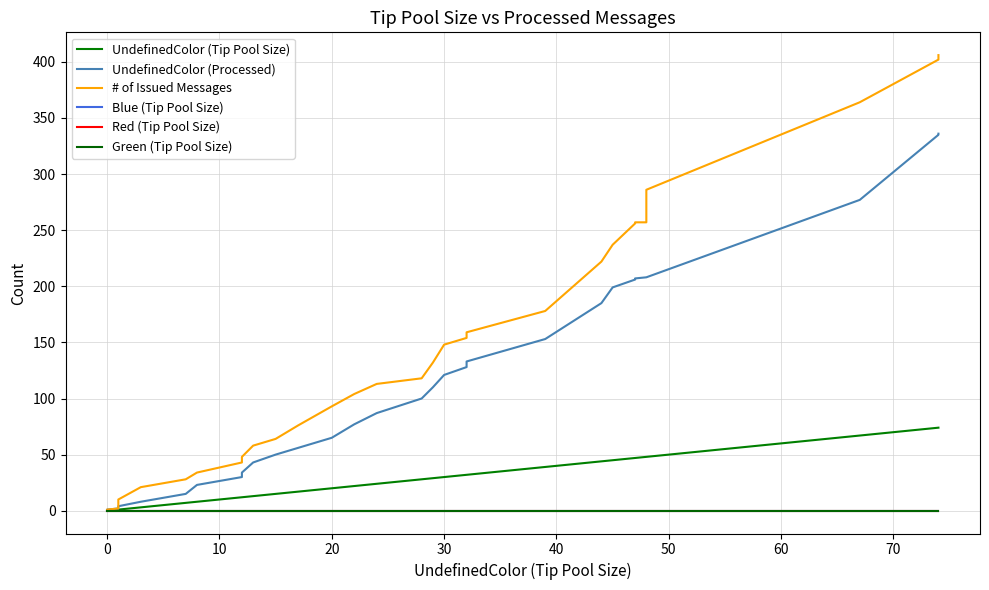

The Red (Tip Pool Size) series shows 0 at 50. True or false?

True